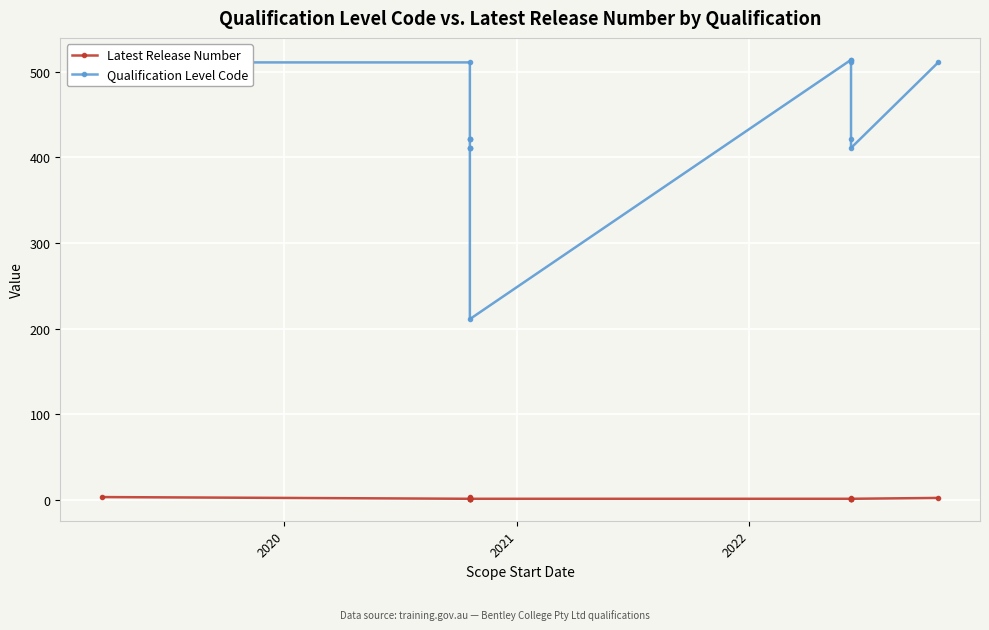

What is the difference between the maximum and minimum values in the Latest Release Number series?

2